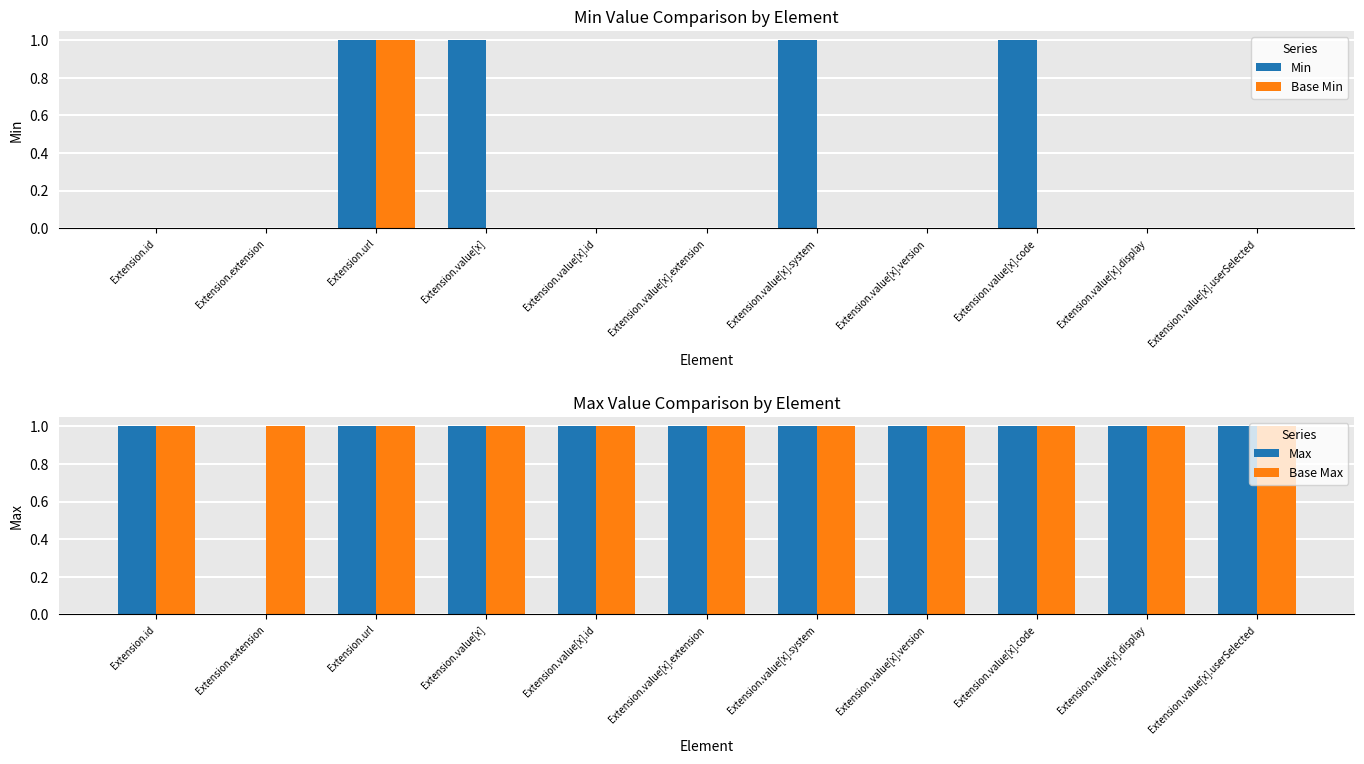

Reading right to left, list all the values displayed in this chart.

Min: Extension.value[x].userSelected=0	Extension.value[x].display=0	Extension.value[x].code=1	Extension.value[x].version=0	Extension.value[x].system=1	Extension.value[x].extension=0	Extension.value[x].id=0	Extension.value[x]=1	Extension.url=1	Extension.extension=0	Extension.id=0
Base Min: Extension.value[x].userSelected=0	Extension.value[x].display=0	Extension.value[x].code=0	Extension.value[x].version=0	Extension.value[x].system=0	Extension.value[x].extension=0	Extension.value[x].id=0	Extension.value[x]=0	Extension.url=1	Extension.extension=0	Extension.id=0
Max: Extension.value[x].userSelected=1	Extension.value[x].display=1	Extension.value[x].code=1	Extension.value[x].version=1	Extension.value[x].system=1	Extension.value[x].extension=1	Extension.value[x].id=1	Extension.value[x]=1	Extension.url=1	Extension.extension=0	Extension.id=1
Base Max: Extension.value[x].userSelected=1	Extension.value[x].display=1	Extension.value[x].code=1	Extension.value[x].version=1	Extension.value[x].system=1	Extension.value[x].extension=1	Extension.value[x].id=1	Extension.value[x]=1	Extension.url=1	Extension.extension=1	Extension.id=1